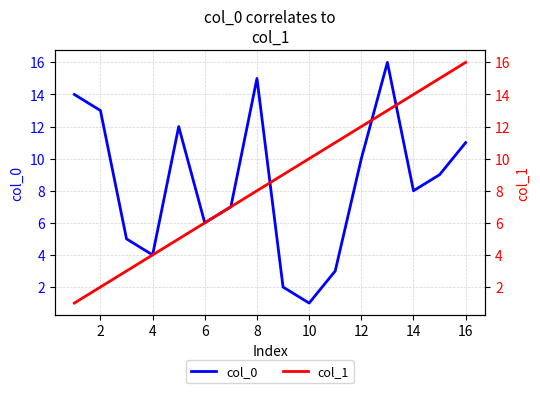

Which series has the largest total across all categories?

col_0